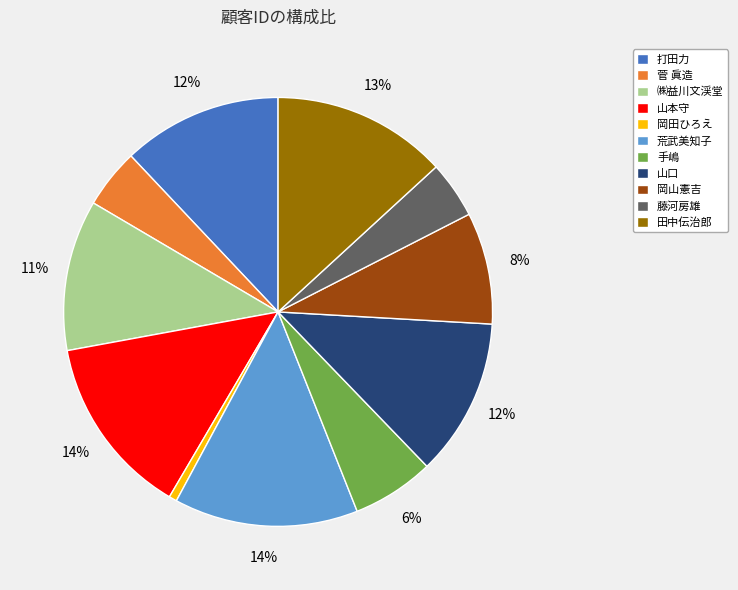

Do 荒武美知子 and 打田力 together represent more than half of the pie?

No